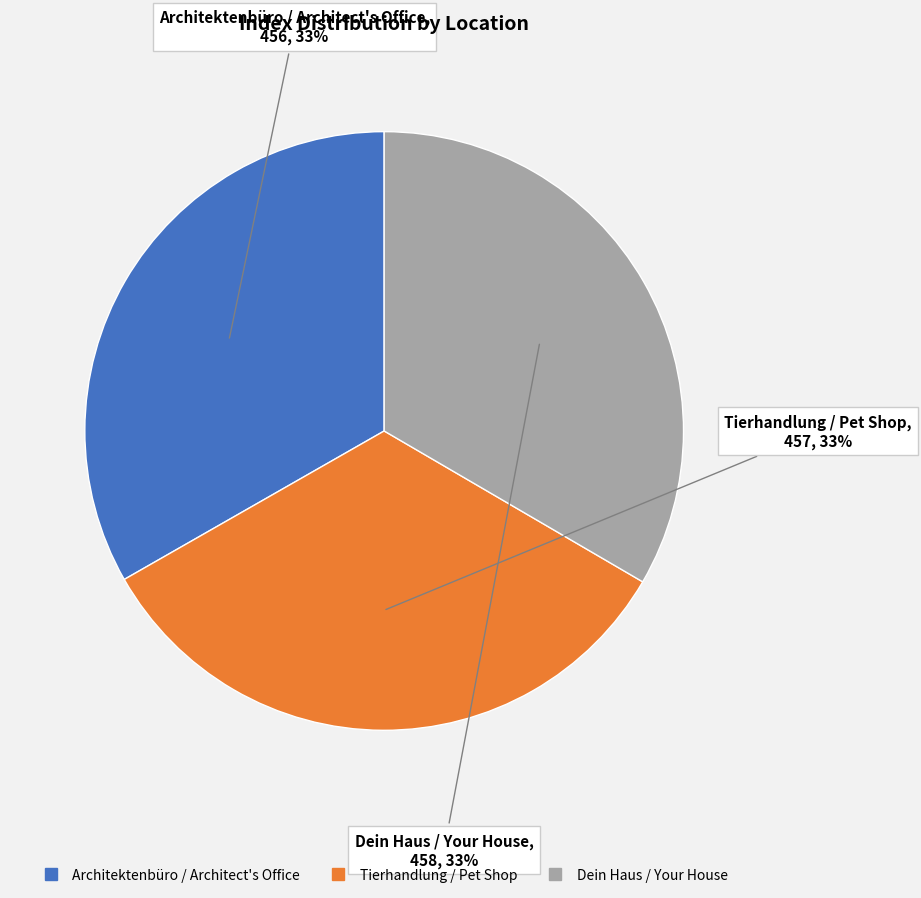

What is the ratio of the value at Tierhandlung / Pet Shop to the value at Architektenbüro / Architect's Office?

1.0